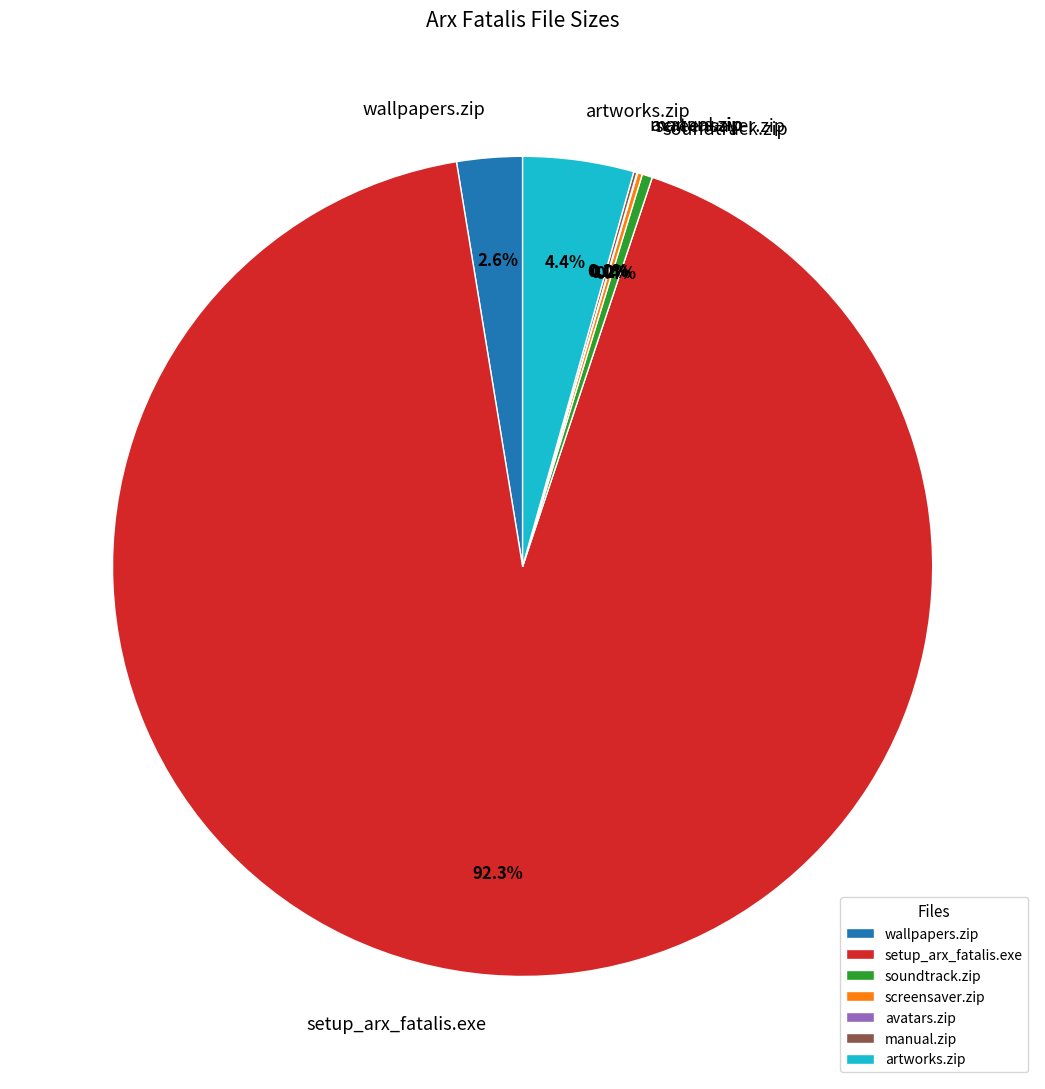

What is the majority slice?

setup_arx_fatalis.exe